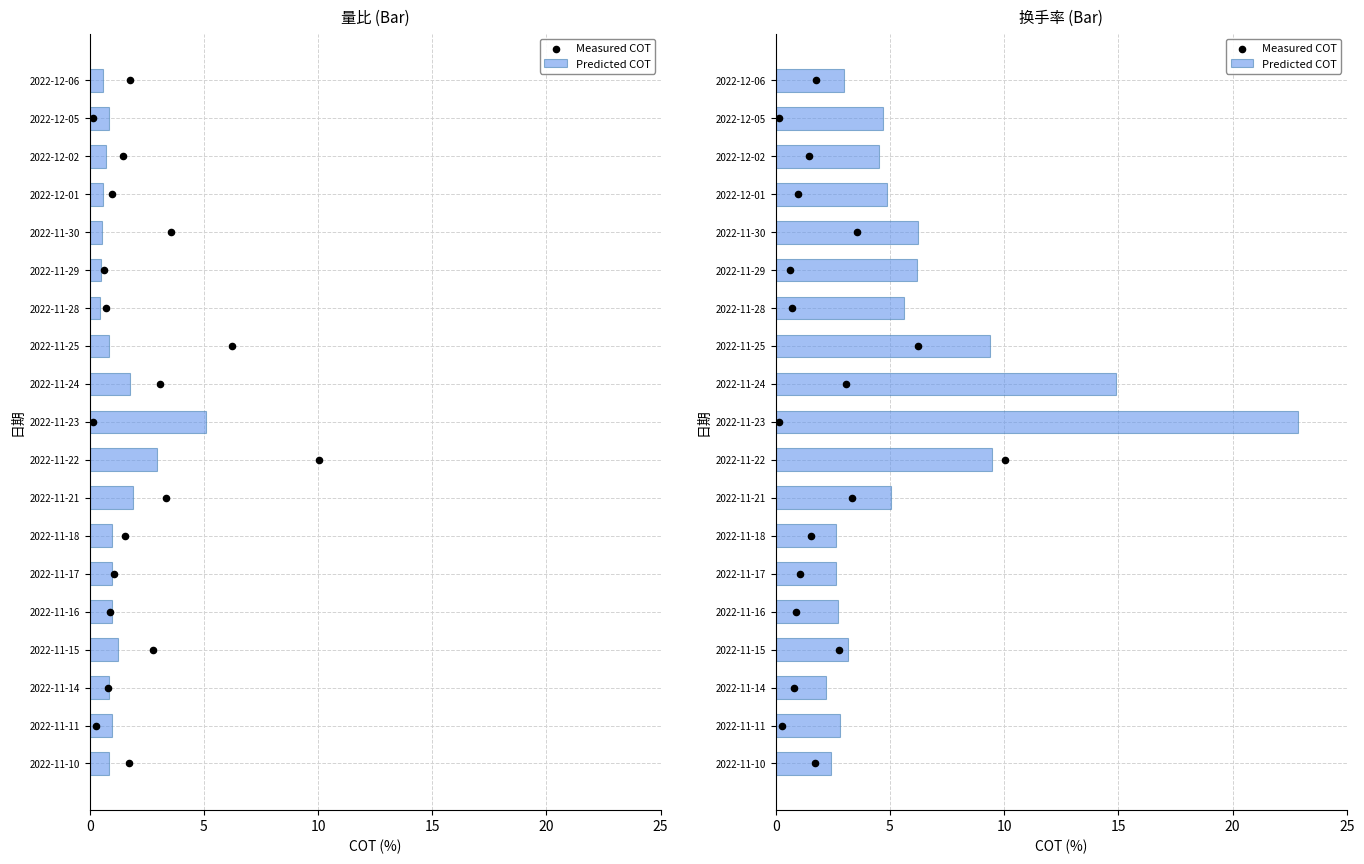

What are all the series names shown in the legend?

Predicted COT, Measured COT